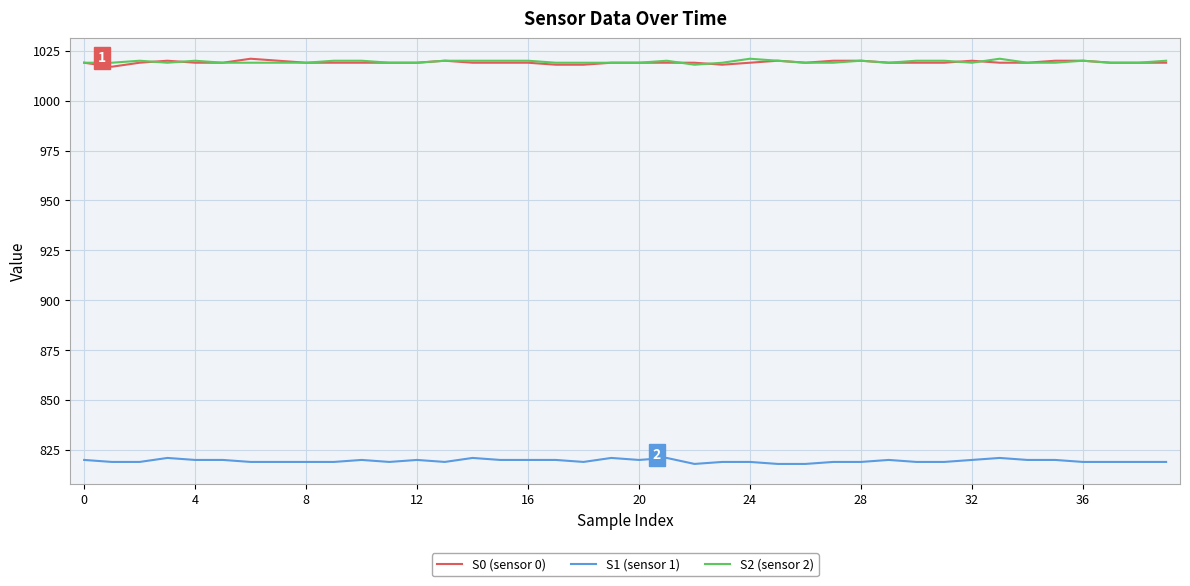

What is the difference between the maximum and second lowest values in the S0 (sensor 0) series?

3